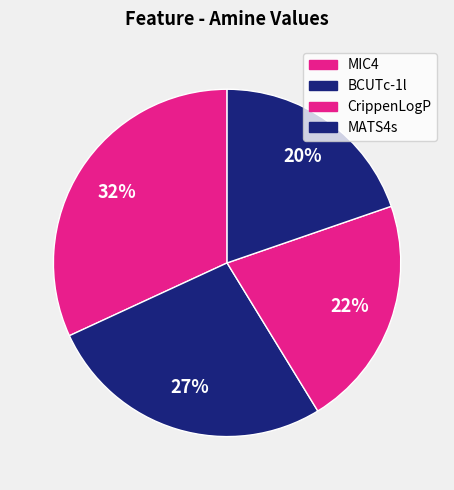

Does MIC4 account for over 50% of the chart?

No